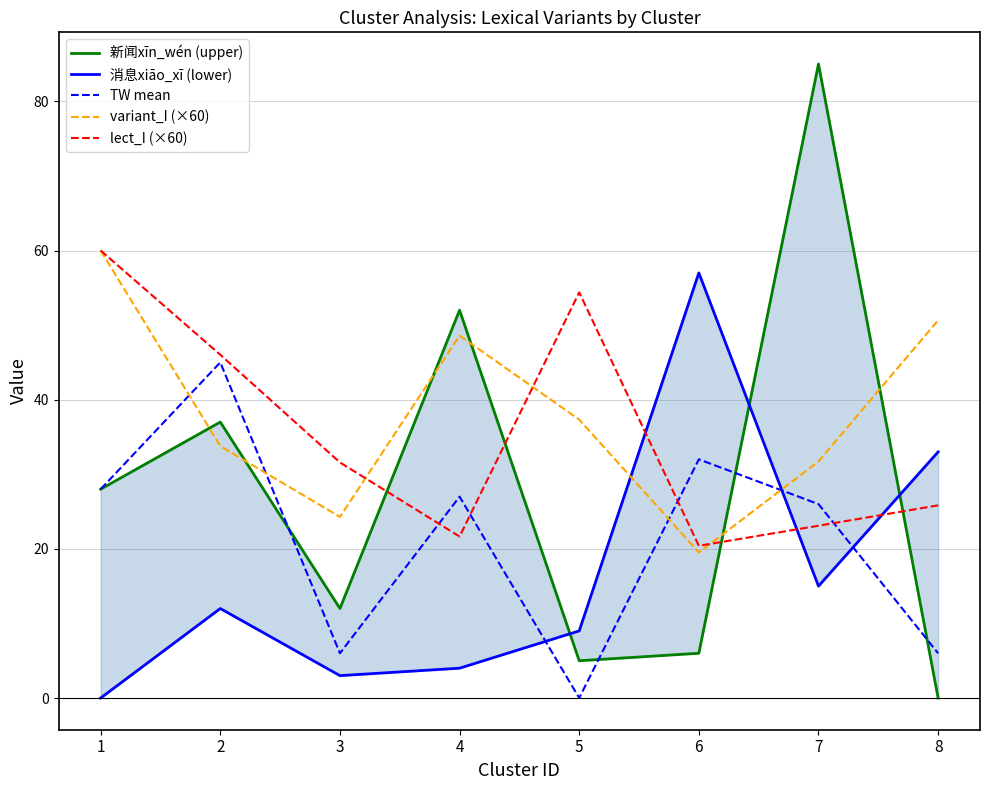

Is it true that TW mean equals 8.1 at 6?

False